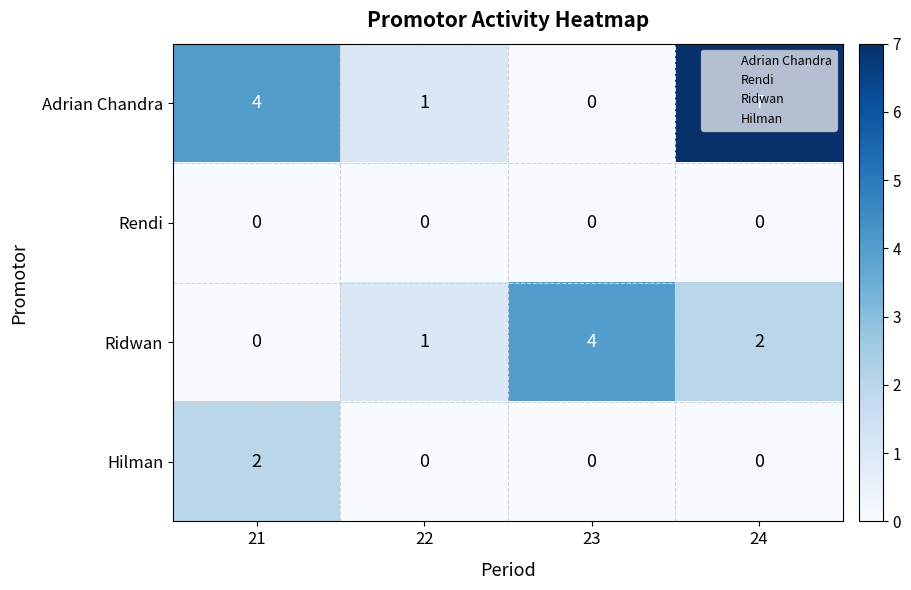

The value of Rendi at 21 is 0. True or false?

True